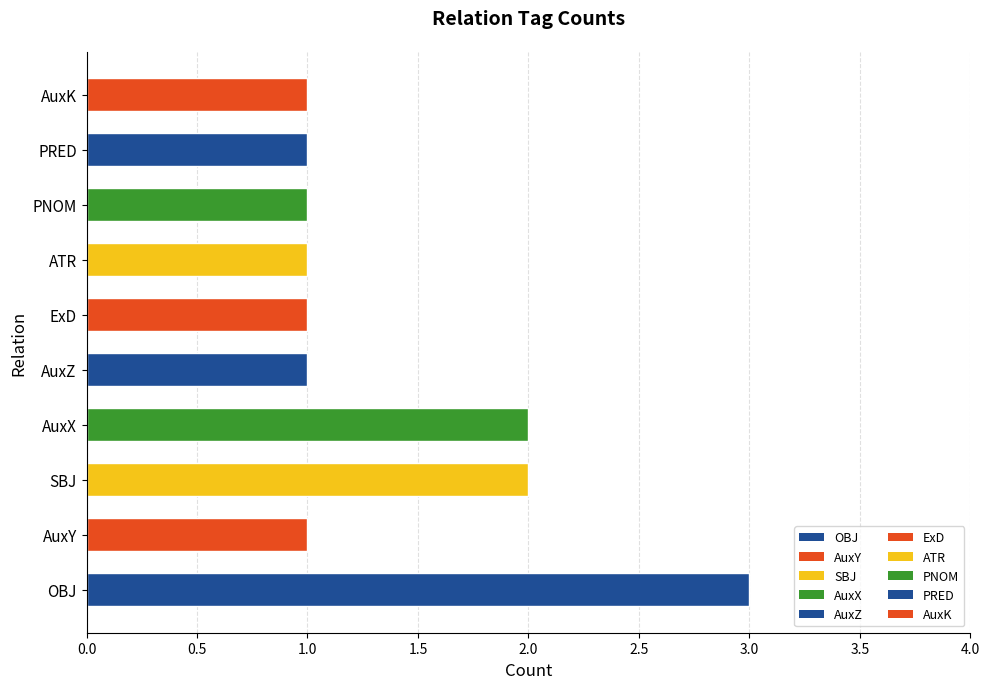

What is the difference between the values at AuxY and OBJ?

2